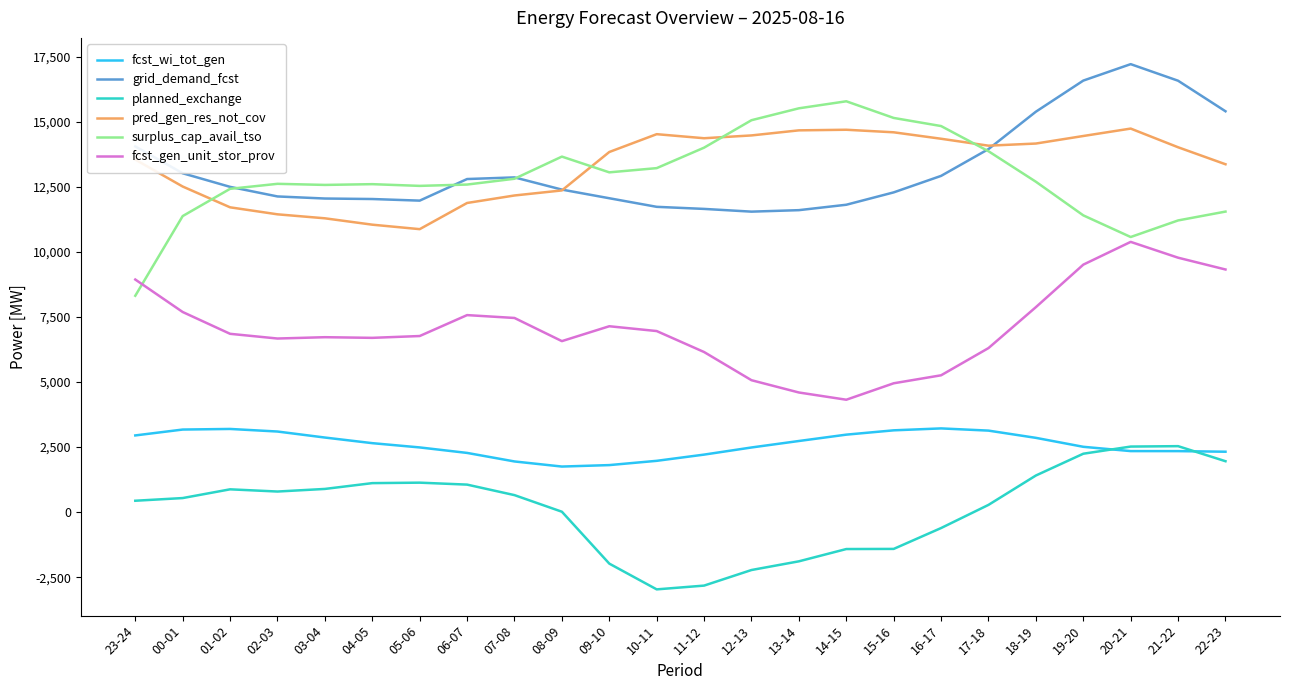

Count the number of data series in this chart.

6